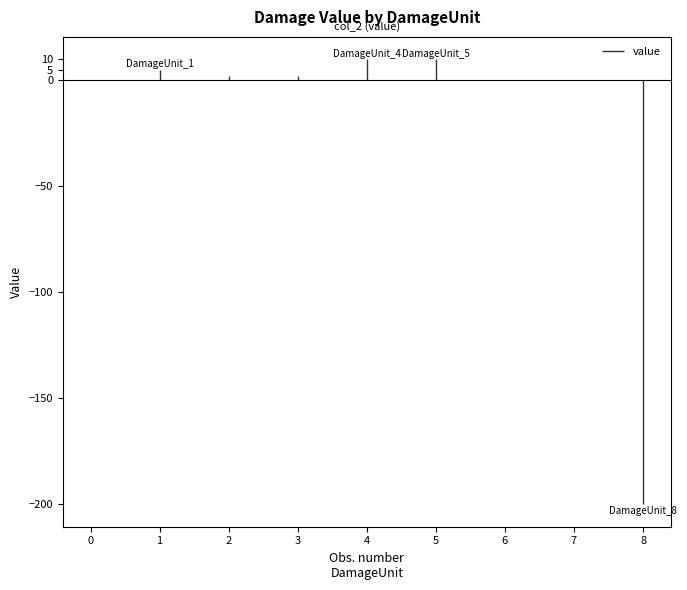

Reading left to right, list all the values displayed in this chart.

0	5	2	2	10	10	0	0	-200